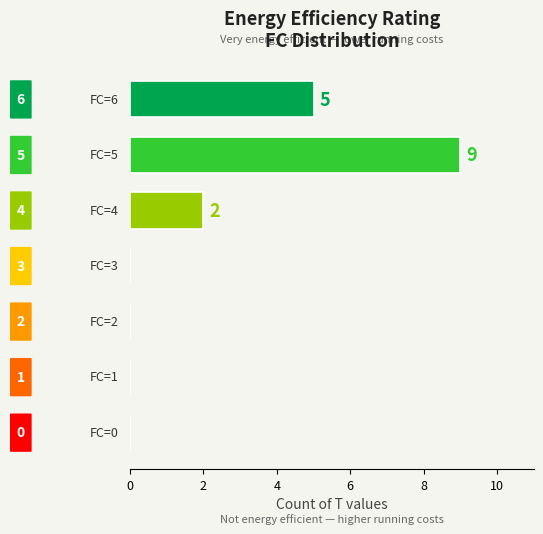

What is the sum of all values?

16